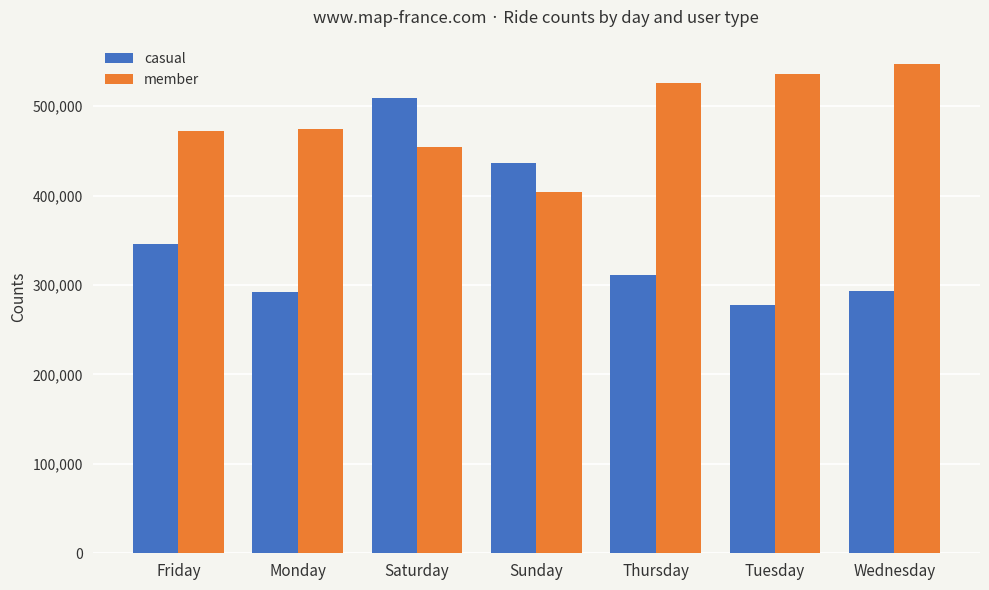

What are all the series names shown in the legend?

casual, member